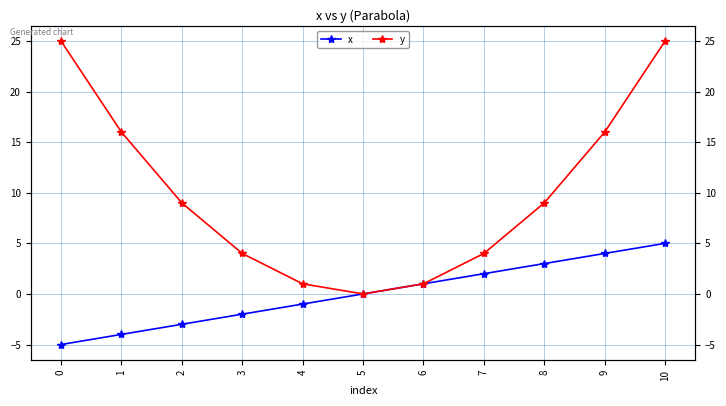

Is it true that y equals 4 at 8?

False